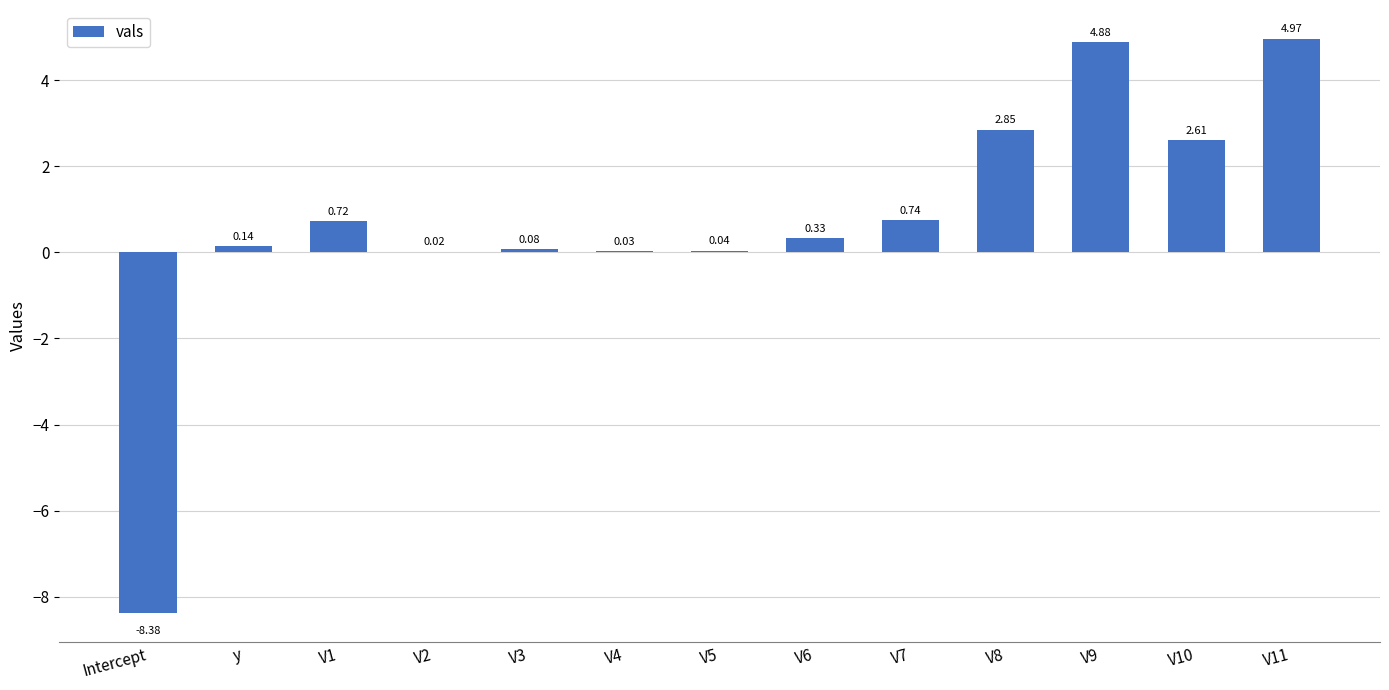

True or false: the data shows -8.4 at Intercept.

True